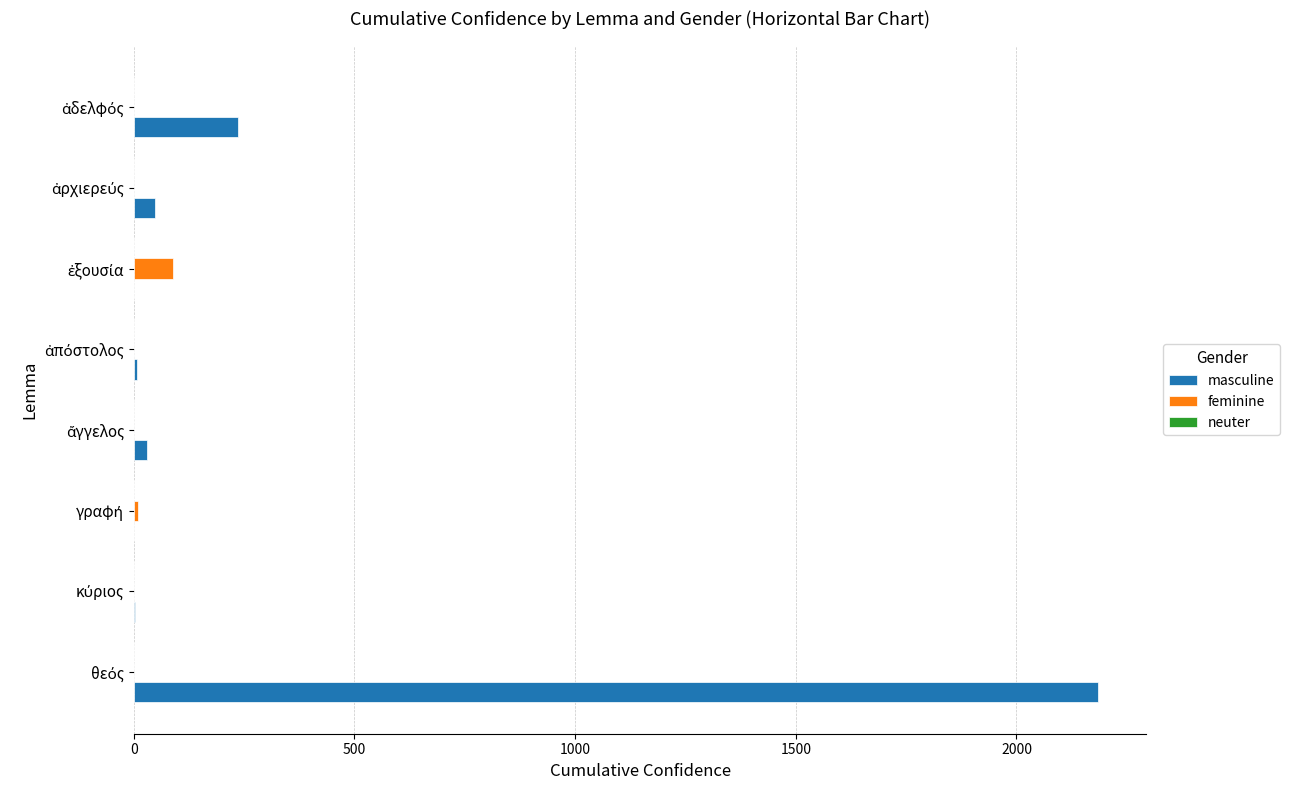

What is the sum of all feminine values?

97.5